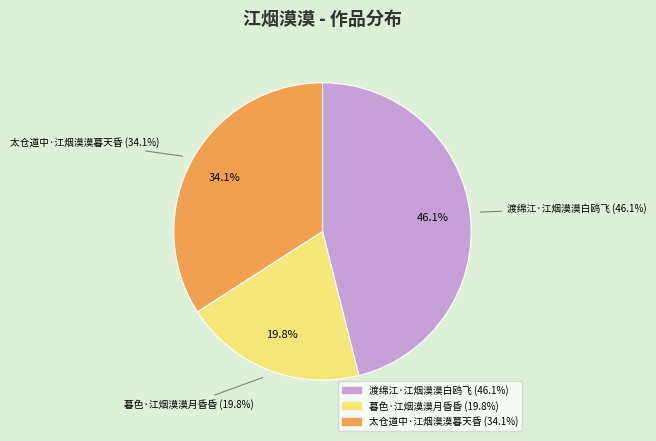

What is the ratio of the value at 暮色·江烟漠漠月昏昏 to the value at 太仓道中·江烟漠漠暮天昏?

0.6